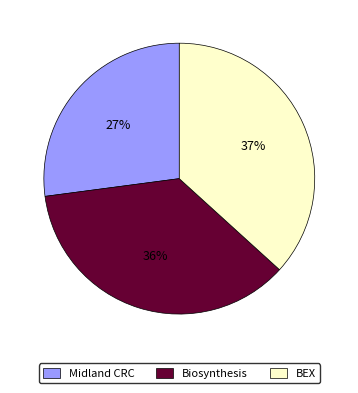

How many slices are in this pie chart?

3